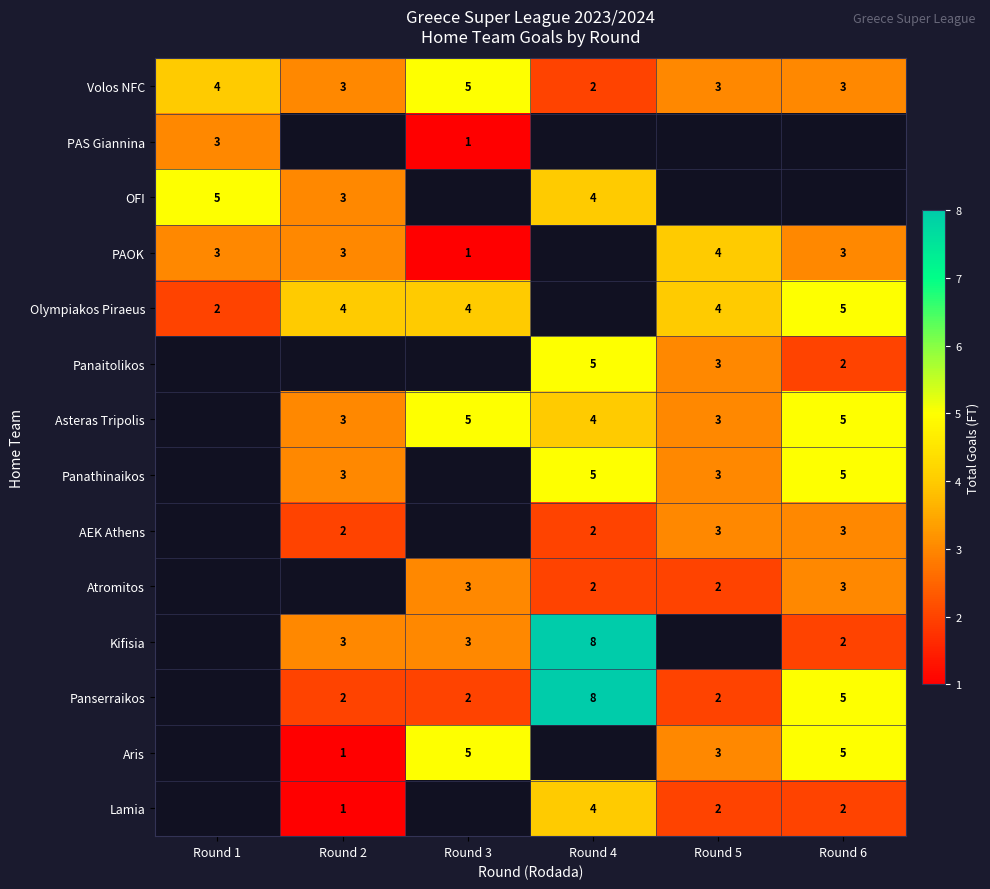

Is it true that PAOK equals 3 at Round 2?

True